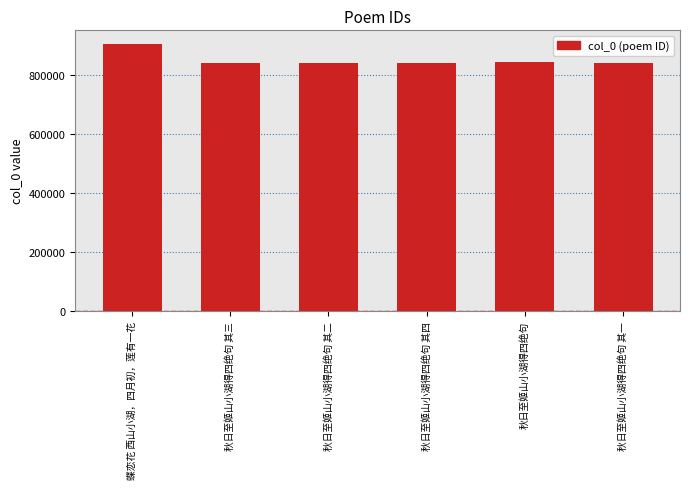

The value at 秋日至姬山小湖得四绝句 其四 is 840764. True or false?

True